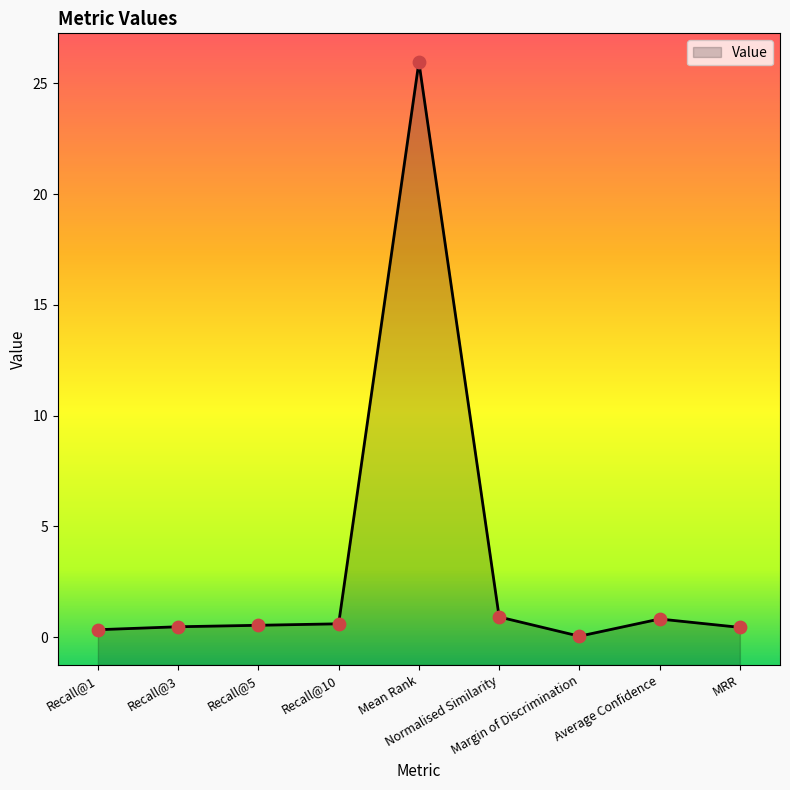

Between Mean Rank and Recall@1, which is larger?

Mean Rank